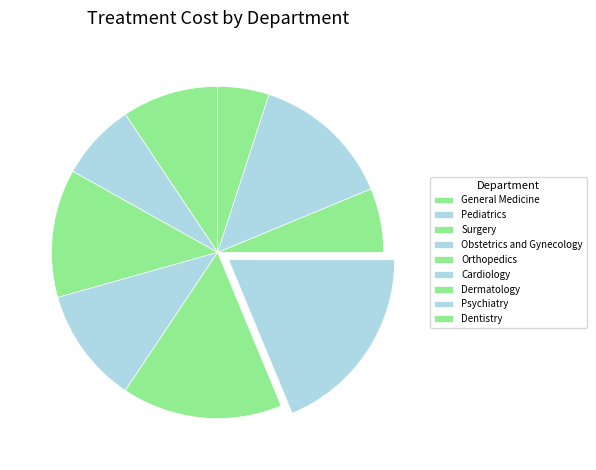

How many slices are in this pie chart?

9